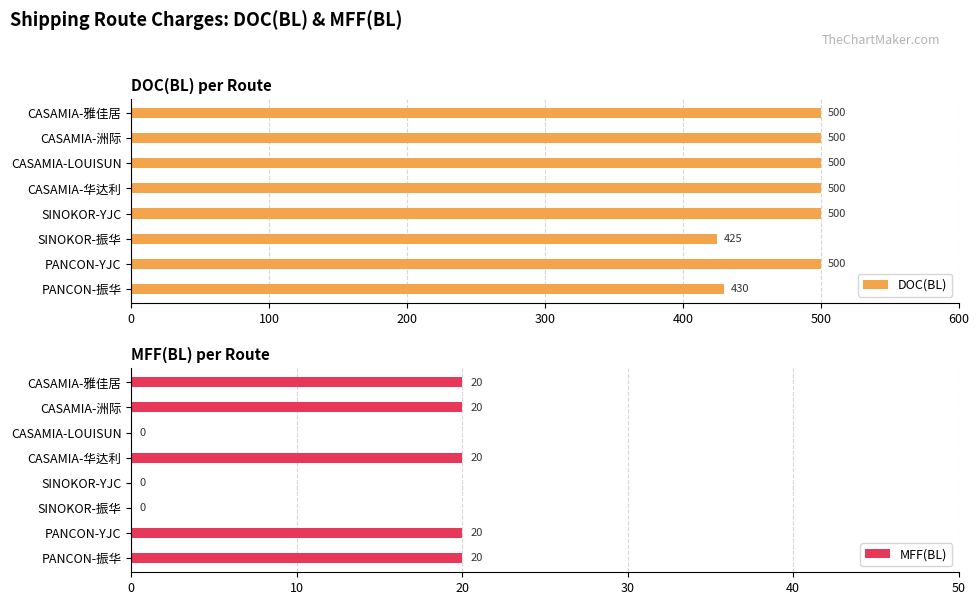

True or false: DOC(BL) has a value of 500 at SINOKOR-YJC.

True